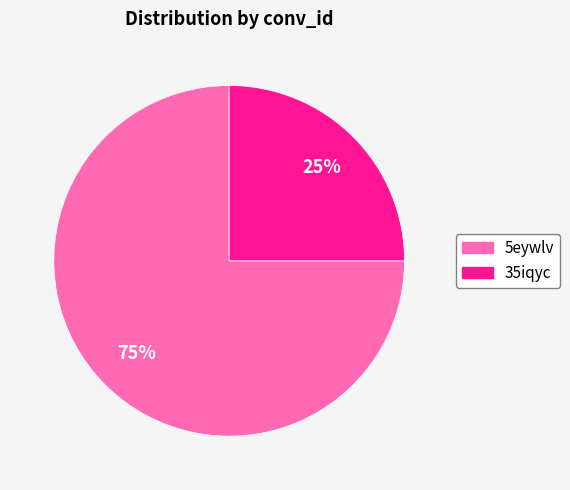

Is the sum of 5eywlv and 35iqyc greater than half?

Yes